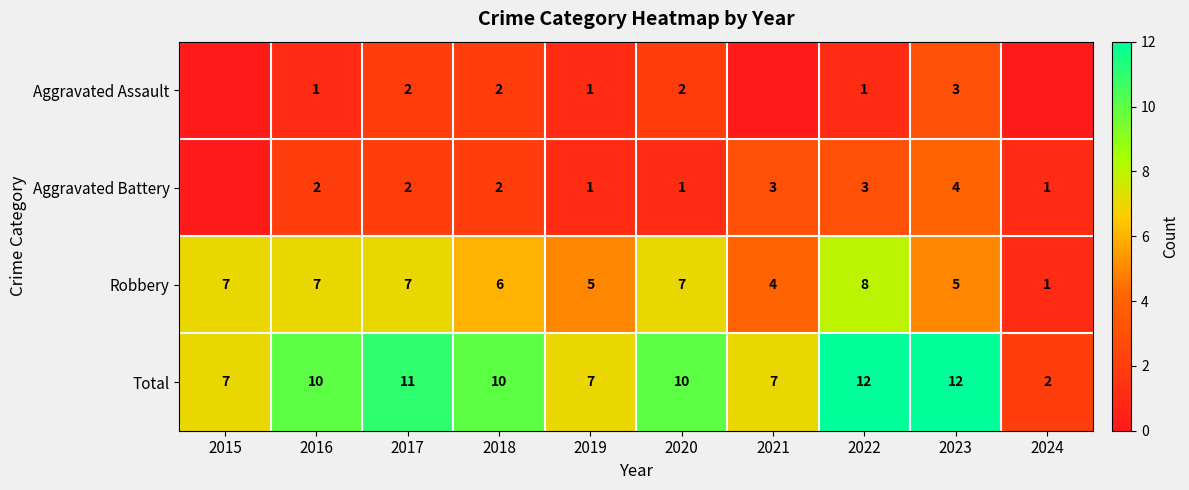

Count the Robbery values in the range 5 to 7.

7